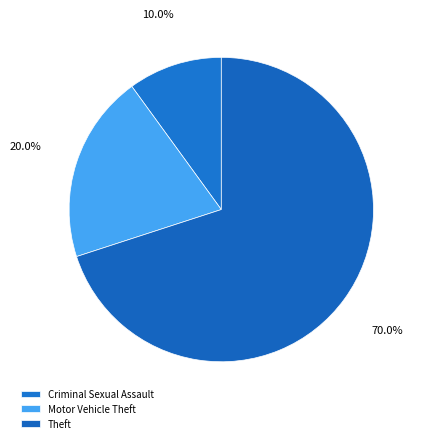

To the nearest percent, what is the difference between the largest and smallest slice percentages?

60%